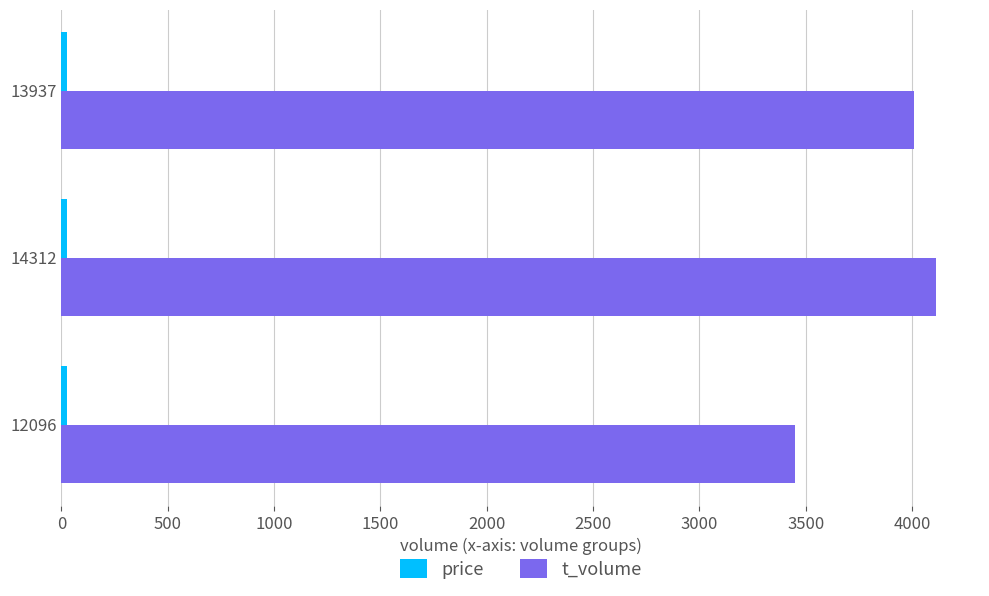

At which label is t_volume closest to 3783?

13937